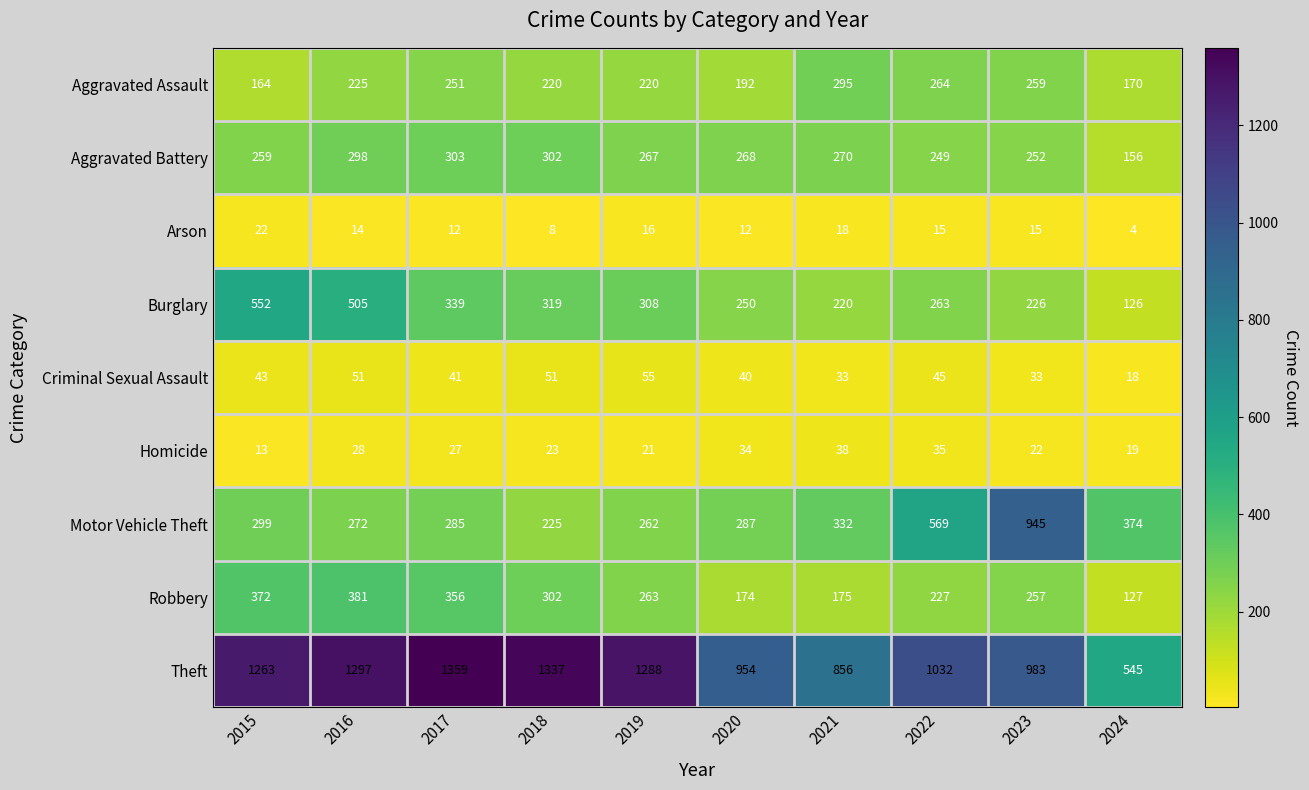

What is the maximum value shown in the chart?

1359